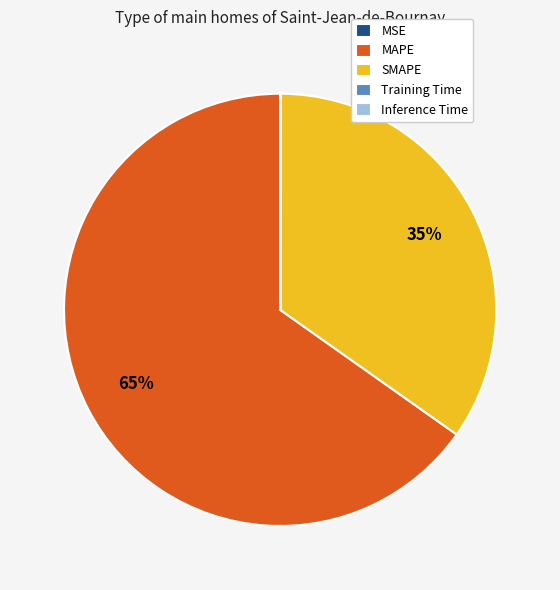

Which slice is the largest?

MAPE